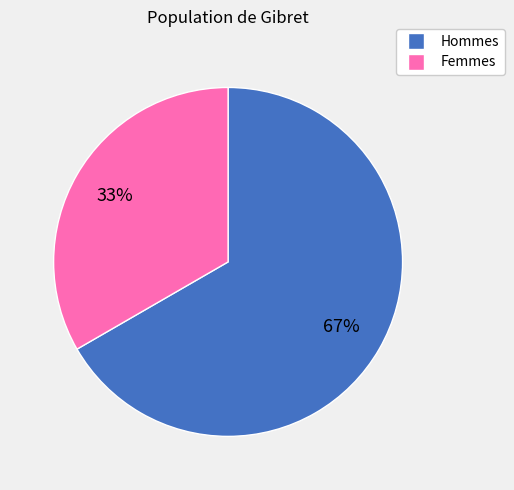

Do Hommes and Femmes together represent more than half of the pie?

Yes